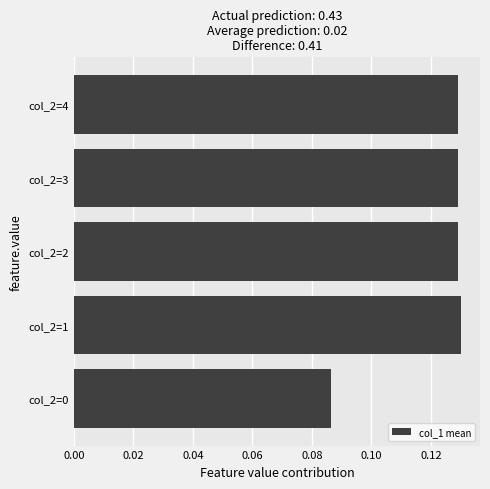

The chart shows a value of 0.0 at col_2=0. True or false?

False